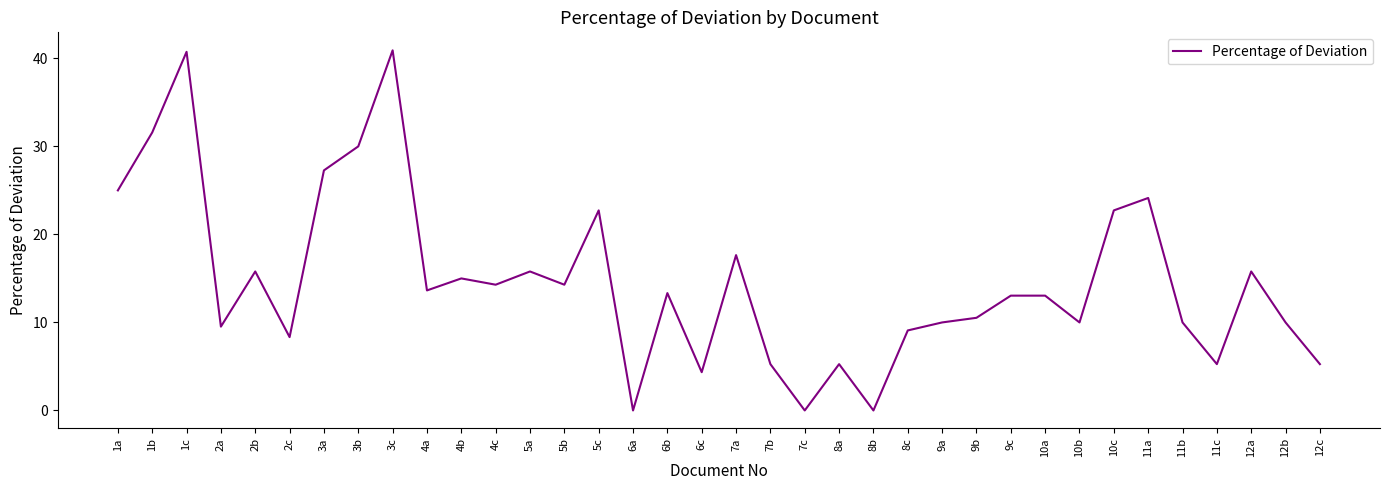

The chart shows a value of 14.3 at 4c. True or false?

True